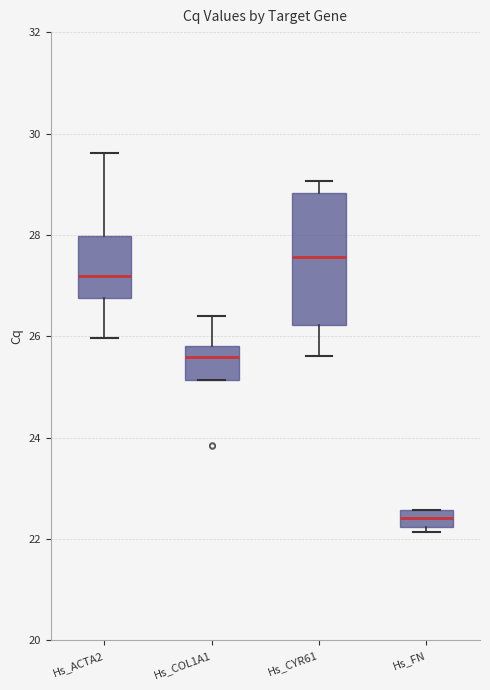

Reading left to right, read every box against the y-axis: the position of its median line, the range the box covers, and the ends of its whiskers. The values are not printed on the chart, so give them approximately, as read against the axis.

Hs_ACTA2: median 27.2, box 26.8 to 28.0, whiskers 26.0 to 29.6
Hs_COL1A1: median 25.6, box 25.2 to 25.8, whiskers 25.2 to 26.4
Hs_CYR61: median 27.6, box 26.2 to 28.8, whiskers 25.6 to 29.0
Hs_FN: median 22.4, box 22.2 to 22.6, whiskers 22.2 (just below the box's lower edge) to 22.6